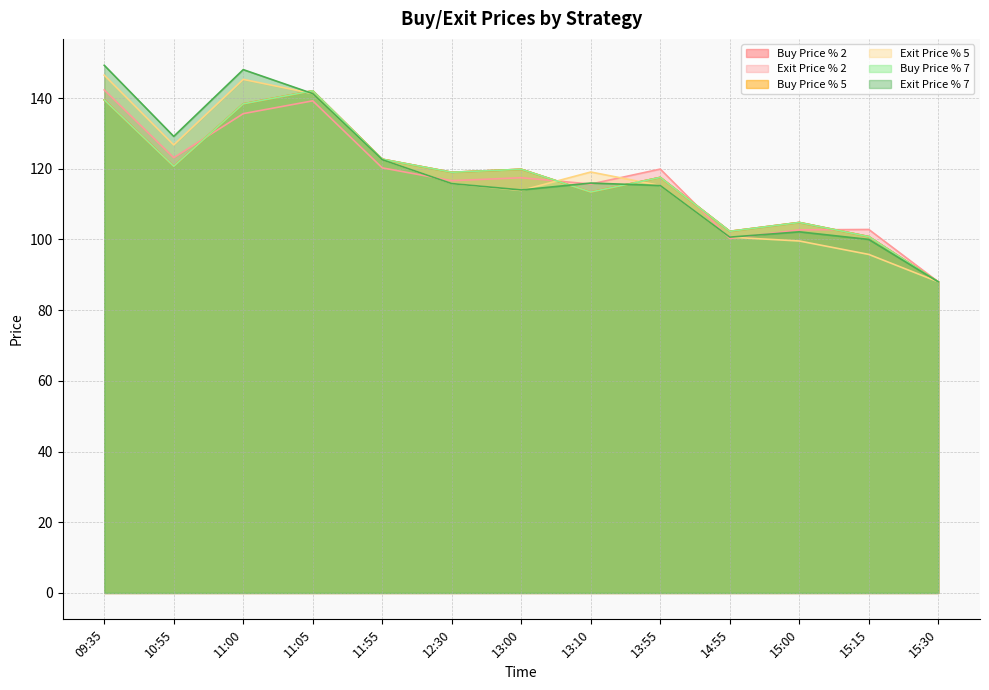

Where is Buy Price % 7 nearest to the value 115?

13:10